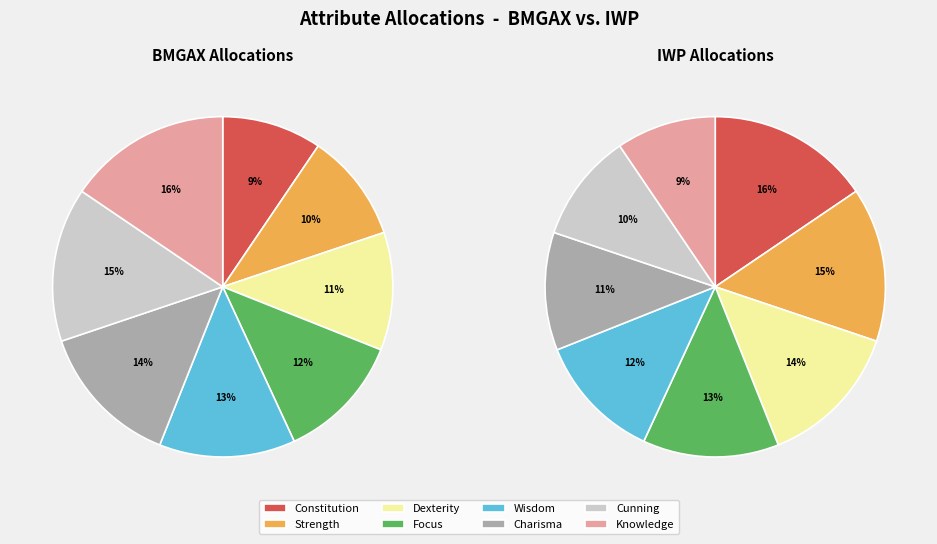

Rank the categories by IWP Allocations value from highest to lowest.

Constitution, Strength, Dexterity, Focus, Wisdom, Charisma, Cunning, Knowledge